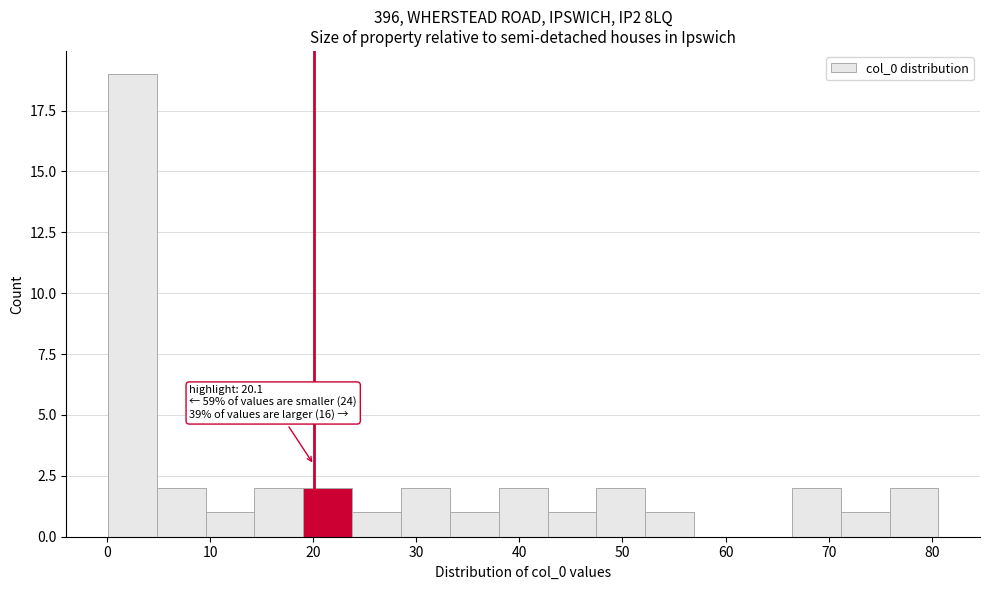

Which range on the x-axis has the tallest bar?

0 to 5